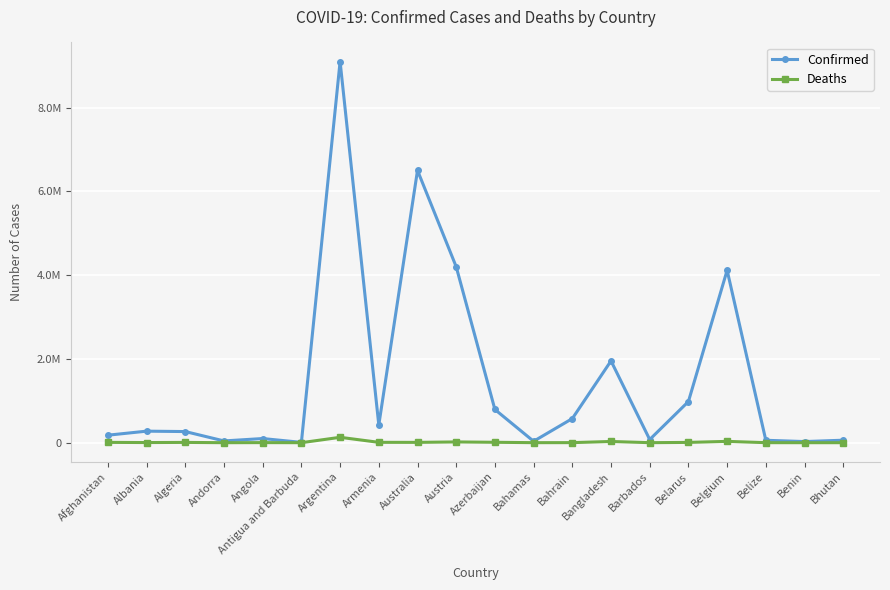

What are all the series names shown in the legend?

Confirmed, Deaths